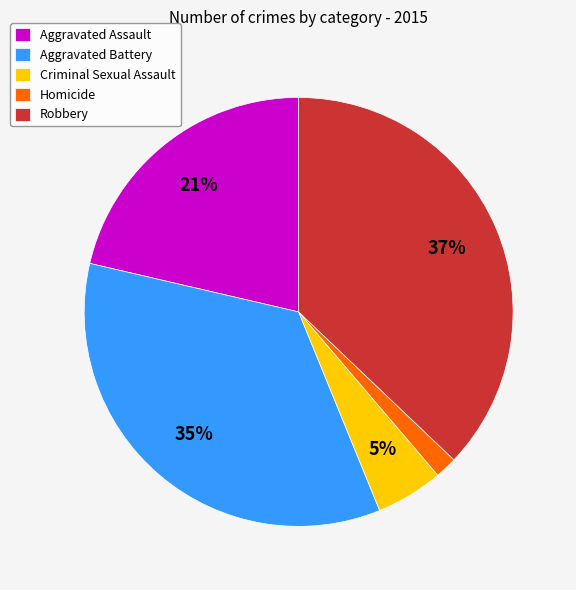

Count the number of slices in the pie.

5